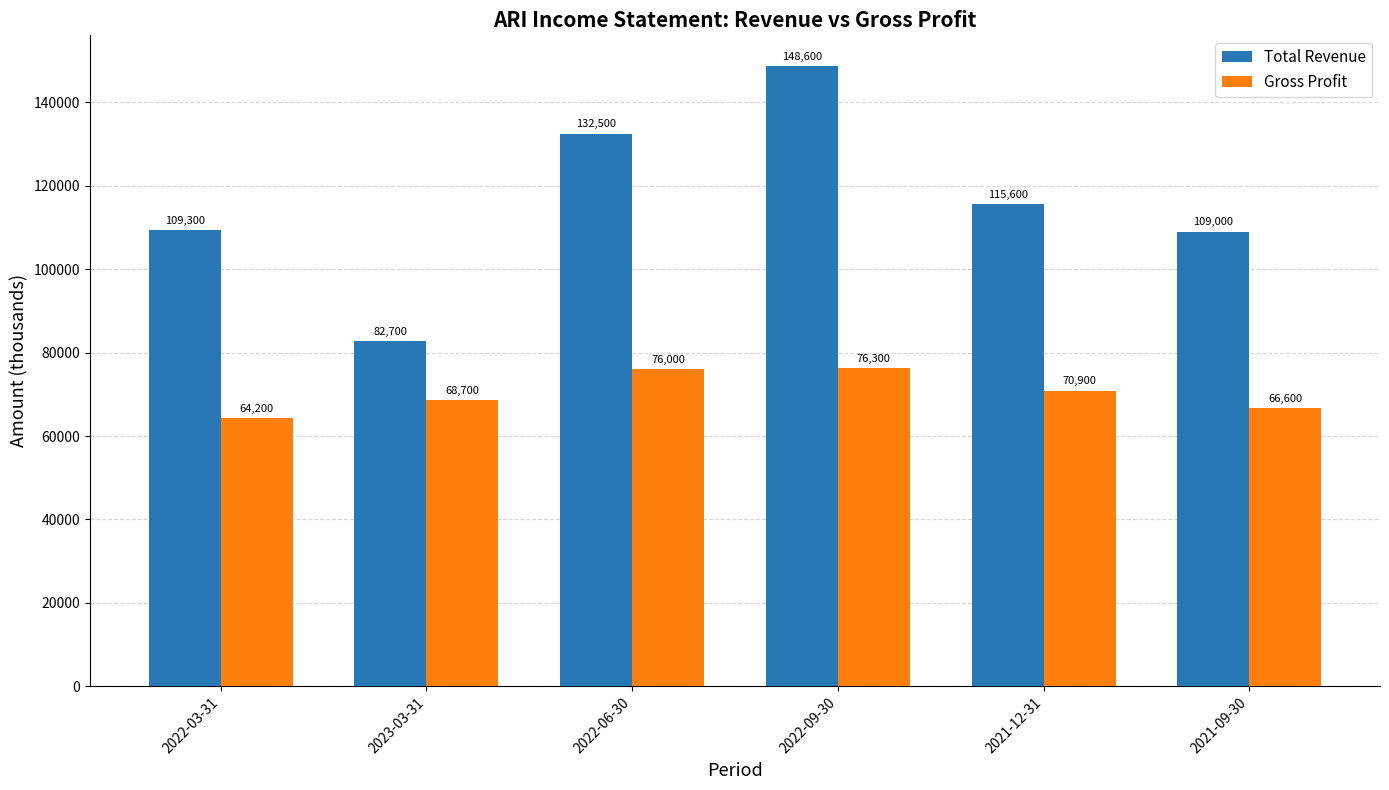

Between 2022-03-31 and 2023-03-31, which series saw the biggest shift?

Total Revenue